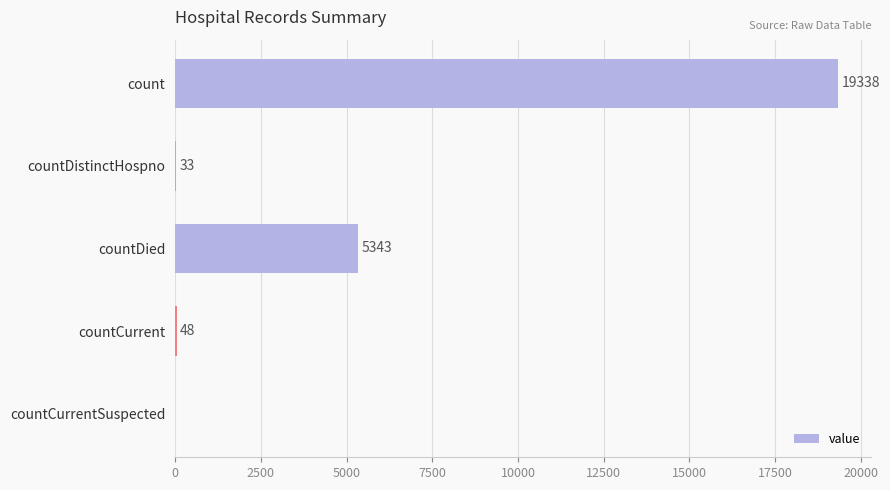

Count the number of categories in the chart.

5